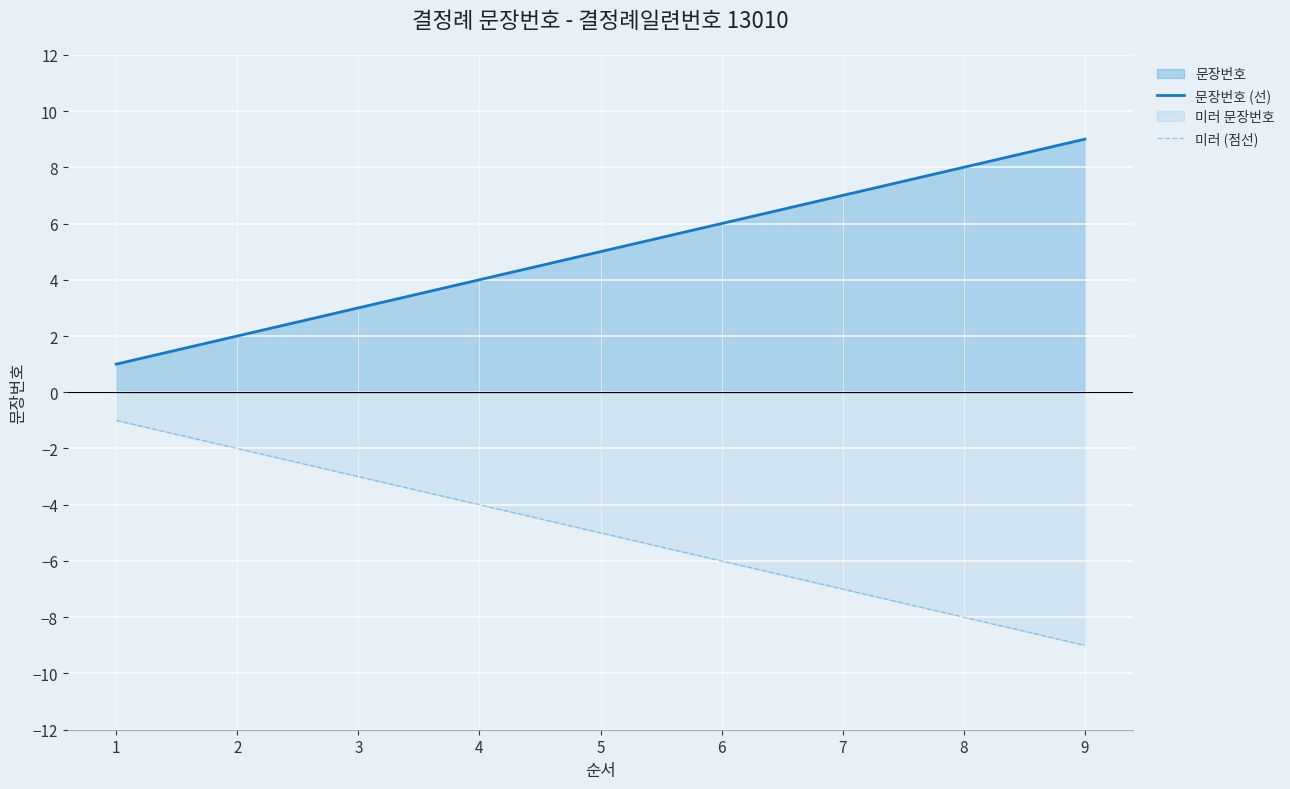

What is the highest value of the 미러 (점선) series?

-1